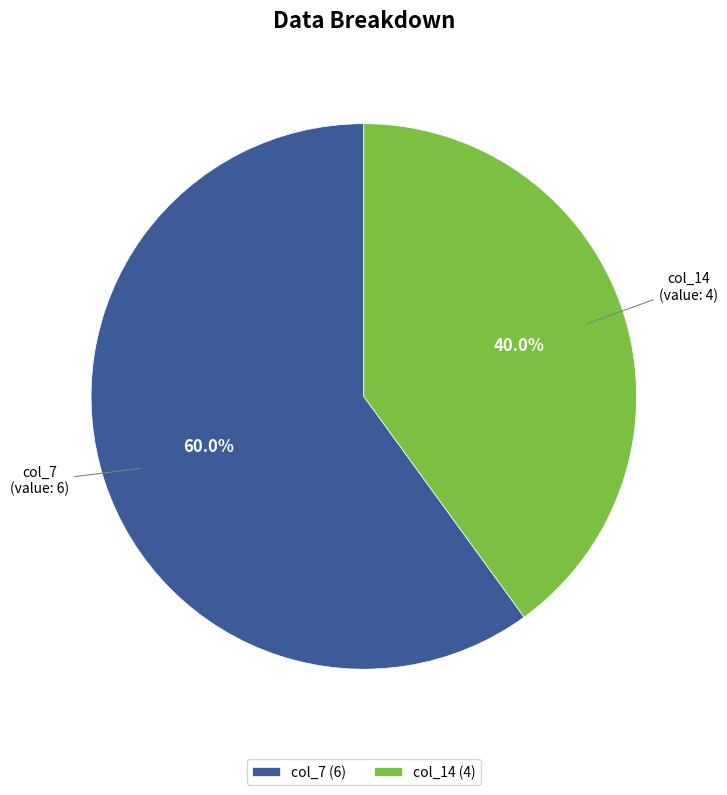

Does col_14 represent more than half of the total?

No